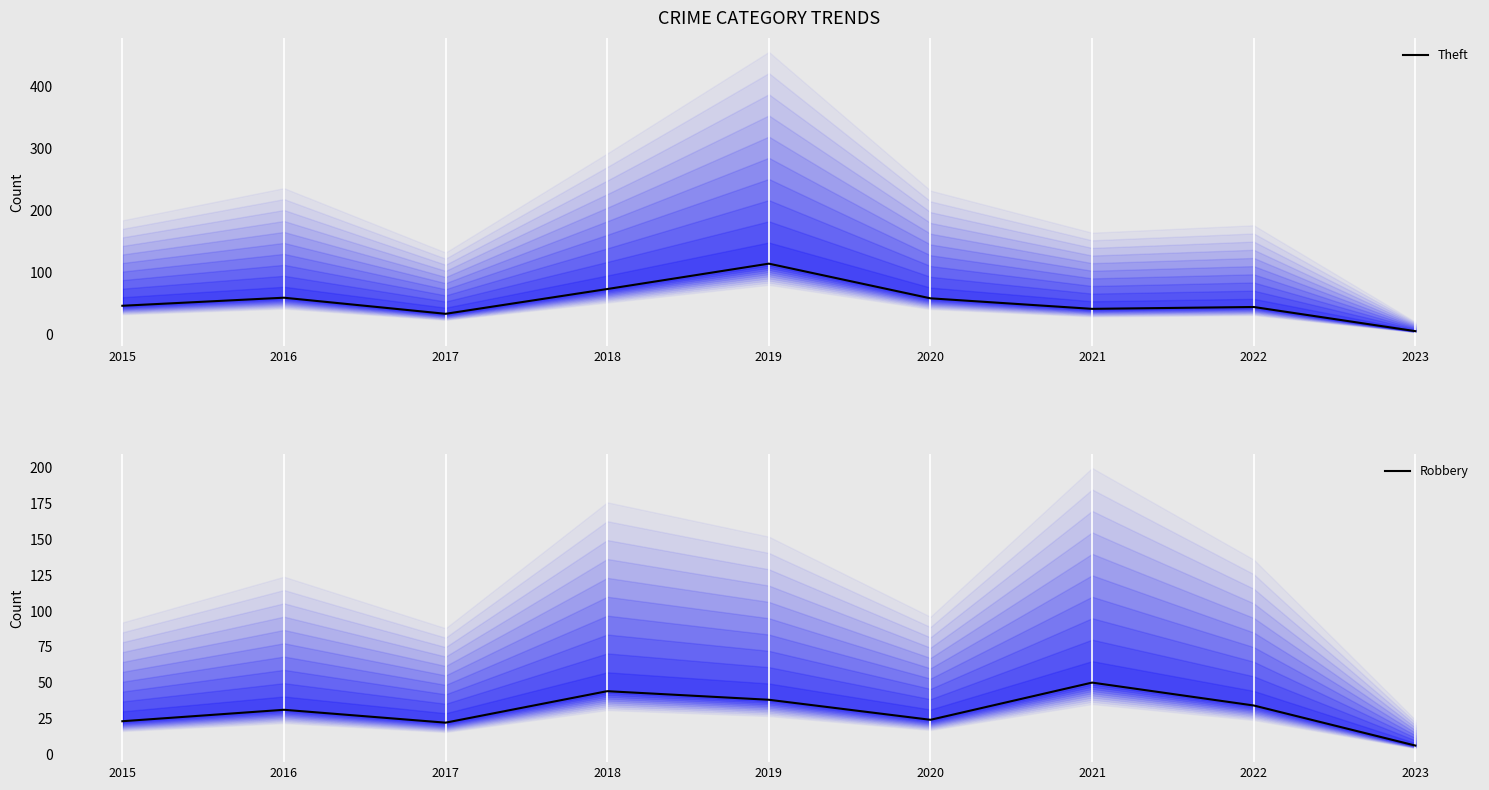

Where is Theft nearest to the value 59?

2016